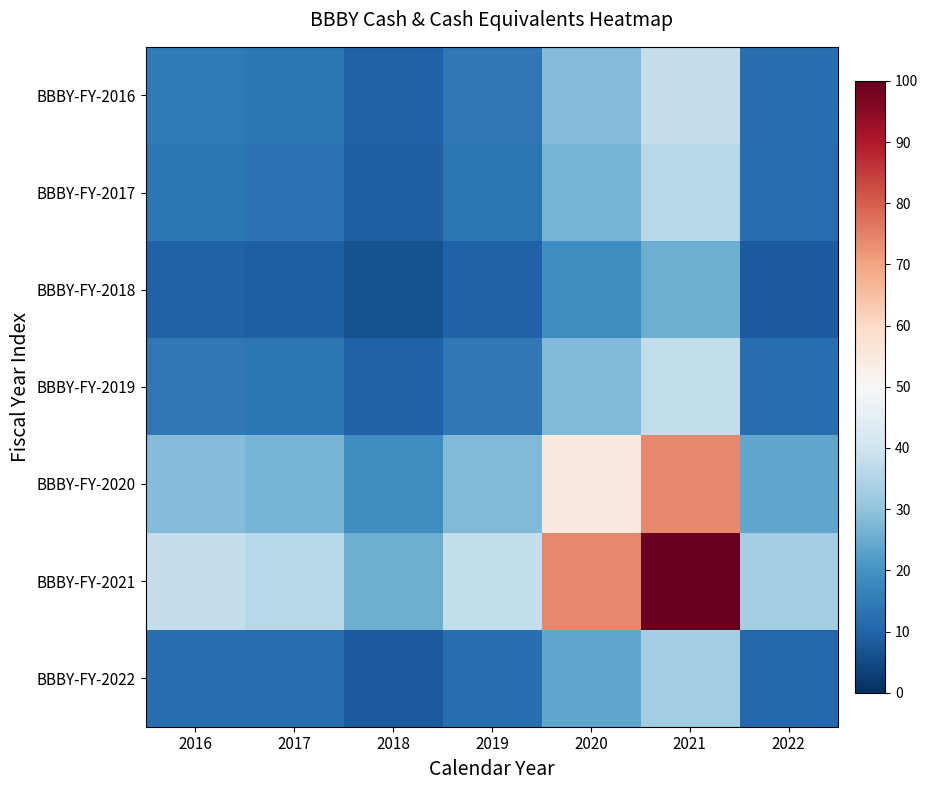

What is the difference between the highest and lowest values at 2022?

24.2